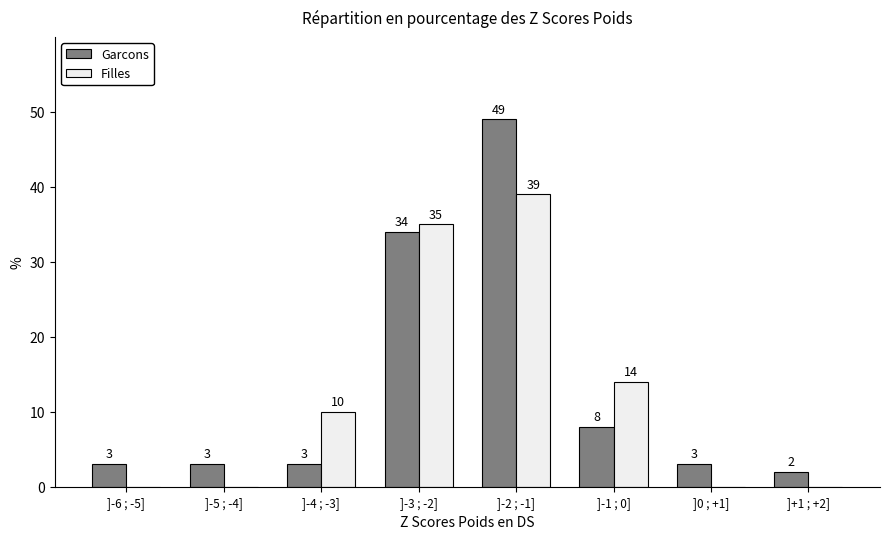

Reading left to right, what are all the values shown in this chart?

Garcons: ]-6 ; -5]=3	]-5 ; -4]=3	]-4 ; -3]=3	]-3 ; -2]=34	]-2 ; -1]=49	]-1 ; 0]=8	]0 ; +1]=3	]+1 ; +2]=2
Filles: ]-6 ; -5]=0	]-5 ; -4]=0	]-4 ; -3]=10	]-3 ; -2]=35	]-2 ; -1]=39	]-1 ; 0]=14	]0 ; +1]=0	]+1 ; +2]=0